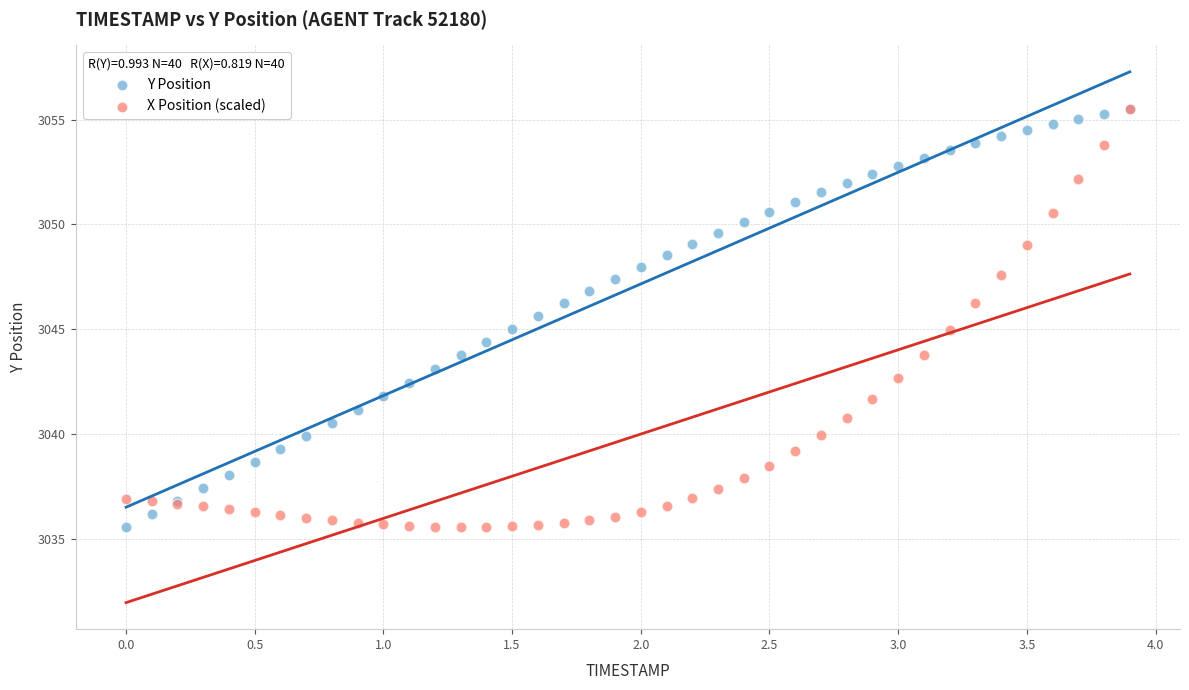

What are all the series names shown in the legend?

Y Position, X Position (scaled)